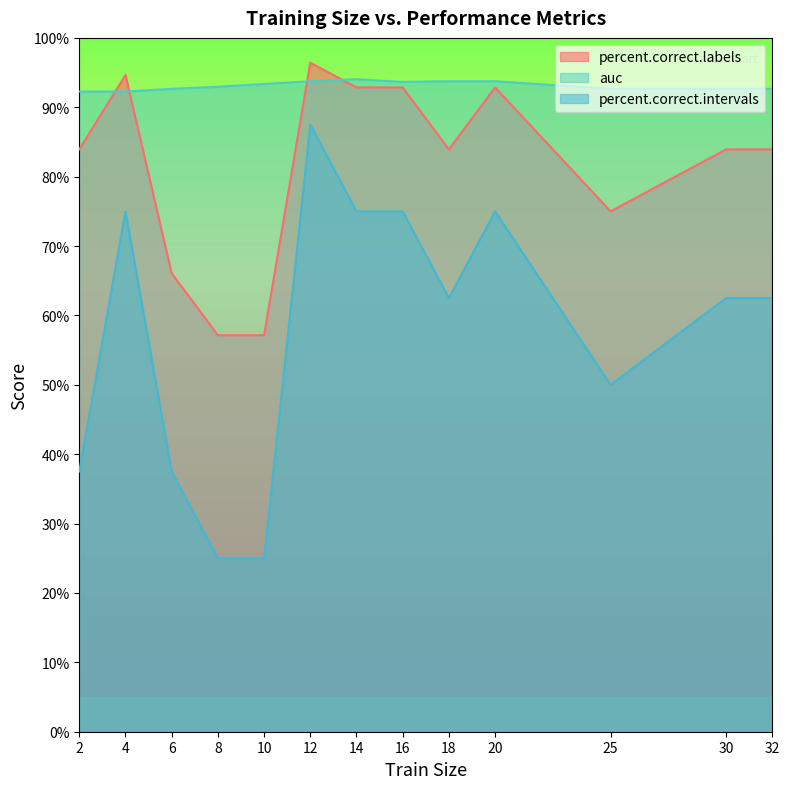

True or false: auc has more than 1 interior local peaks.

False